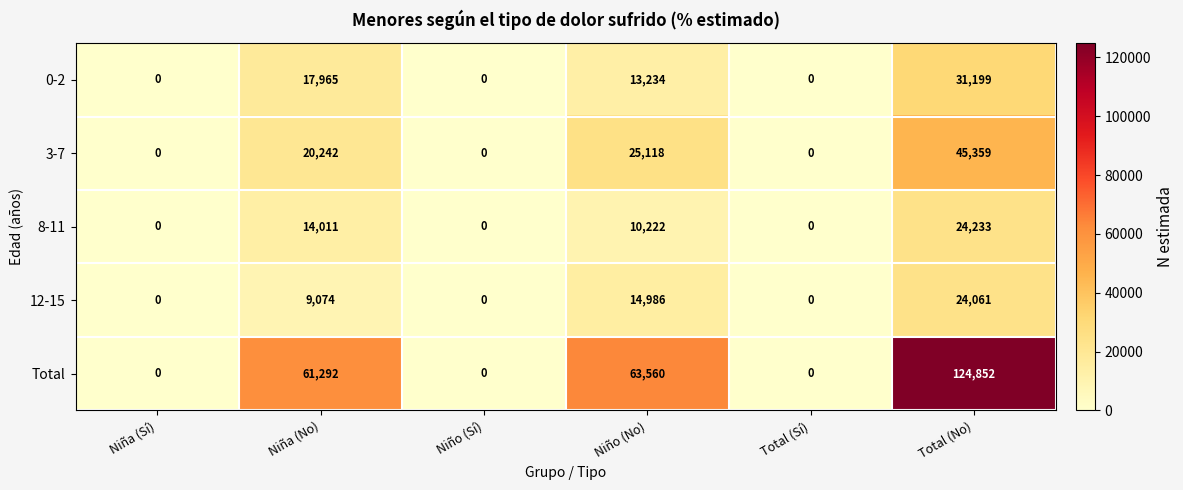

At how many categories does at least one series exceed 88417?

1